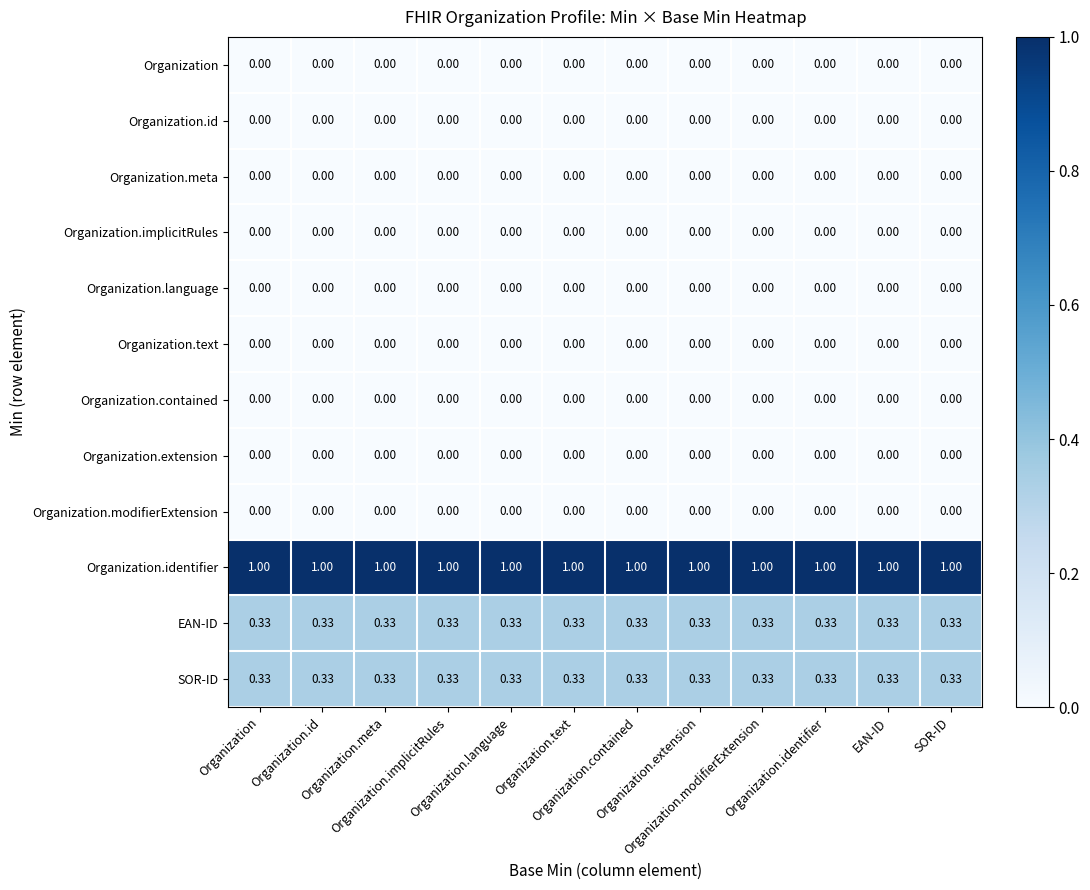

How many series are shown in this chart?

12